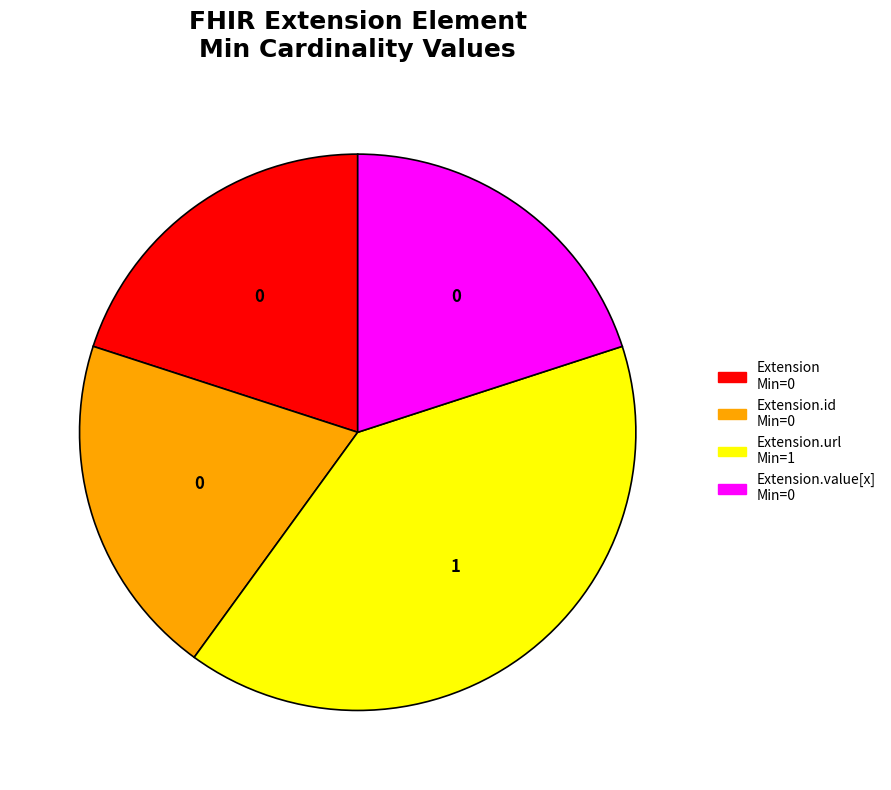

Does any single category account for the majority?

No